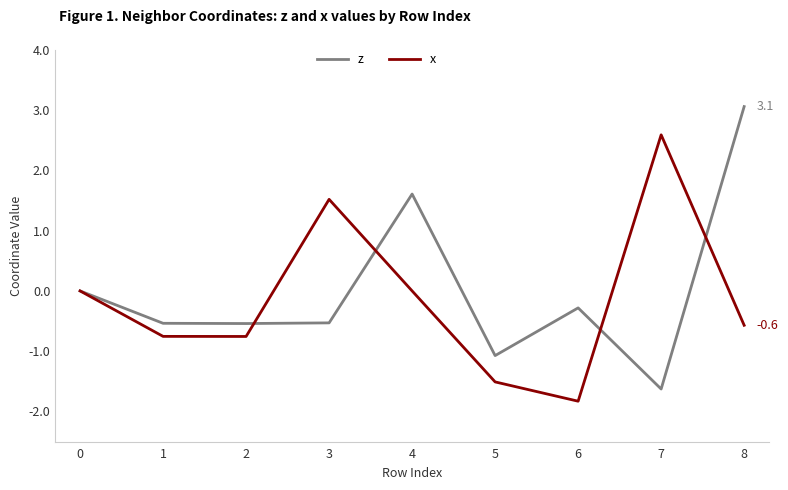

The x series shows 2.8 at 0. True or false?

False